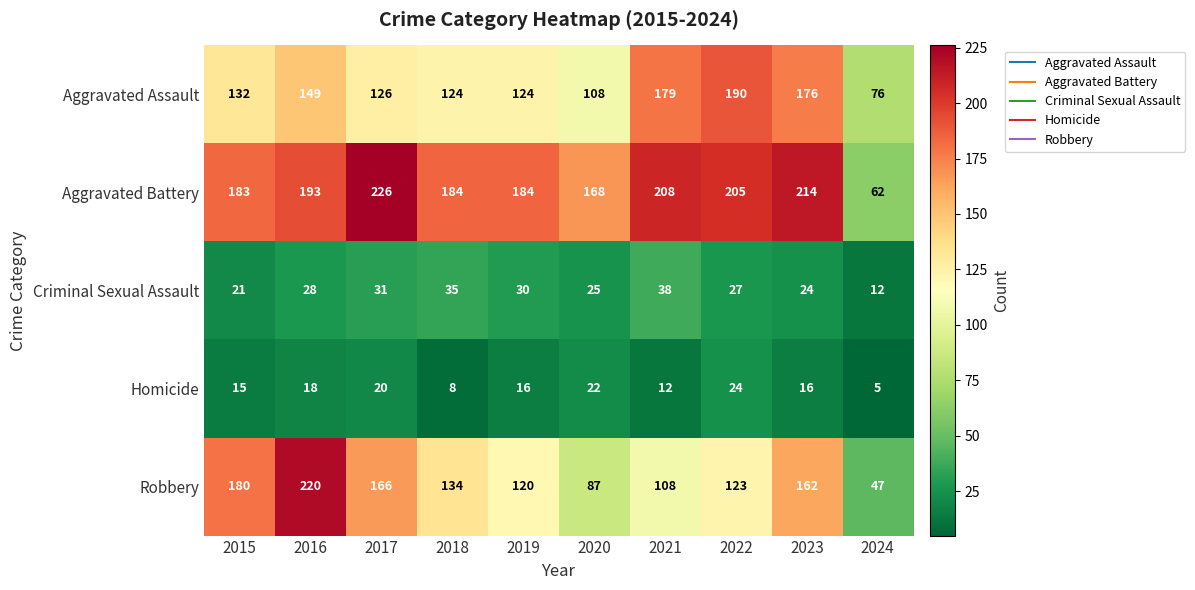

At which label is Aggravated Battery closest to 144?

2020